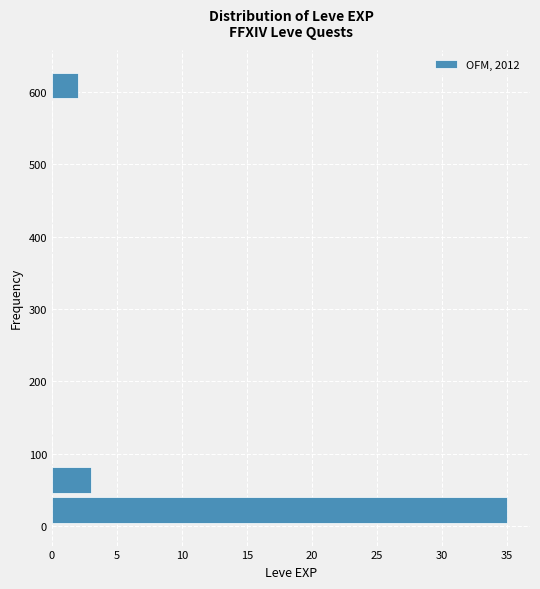

How long is the bar that spans 590 to 630 on the y-axis? Neither the bar edges nor the lengths are printed on the chart, so give them approximately, as read against the axes.

2